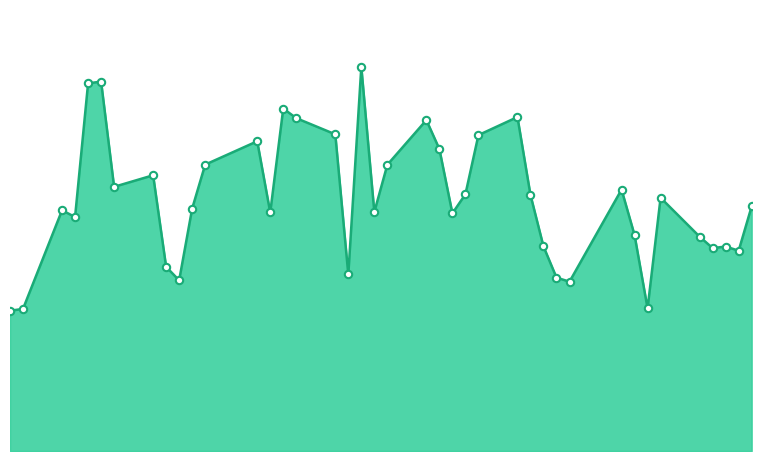

Does the chart have visible grid lines?

No